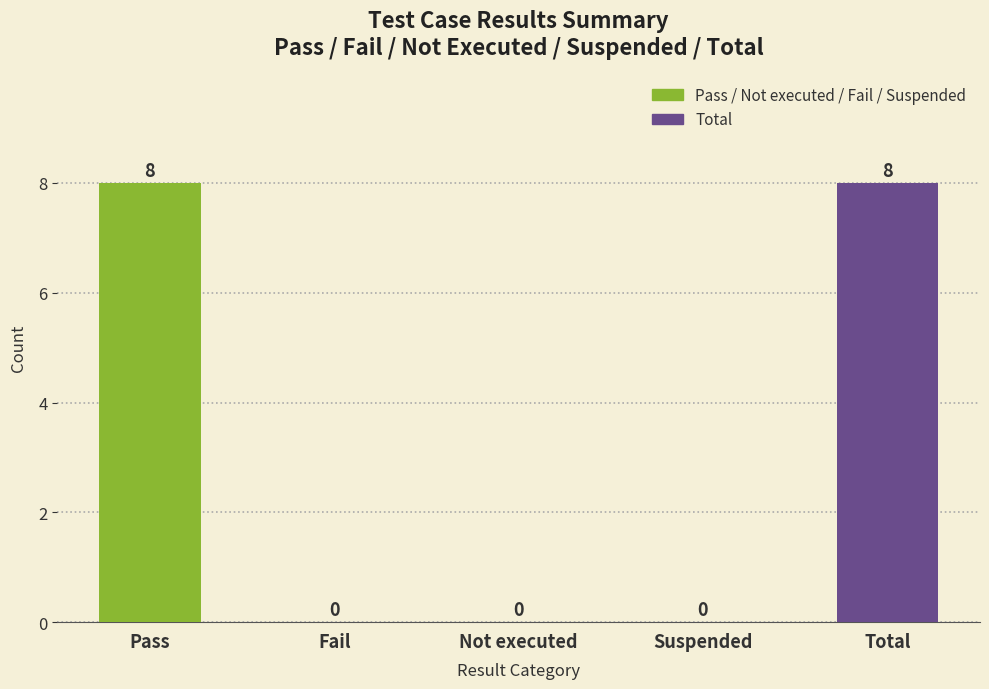

What is the sum of all values?

16